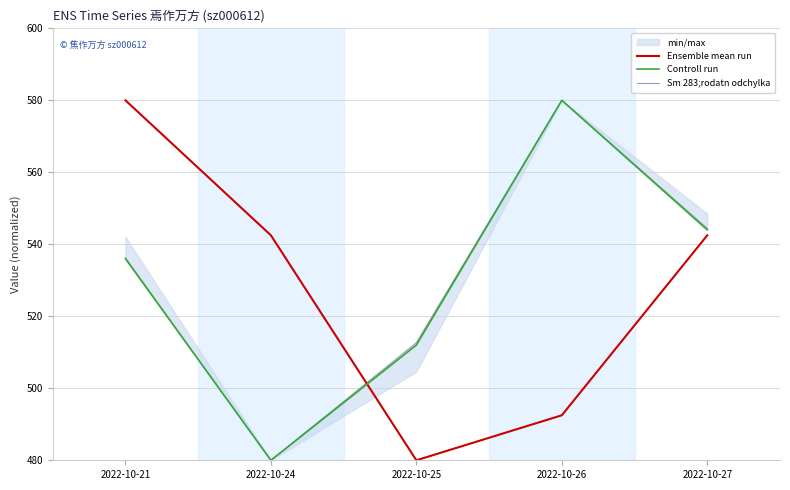

True or false: Sm 283;rodatn odchylka has a value of 792.5 at 2022-10-24.

False